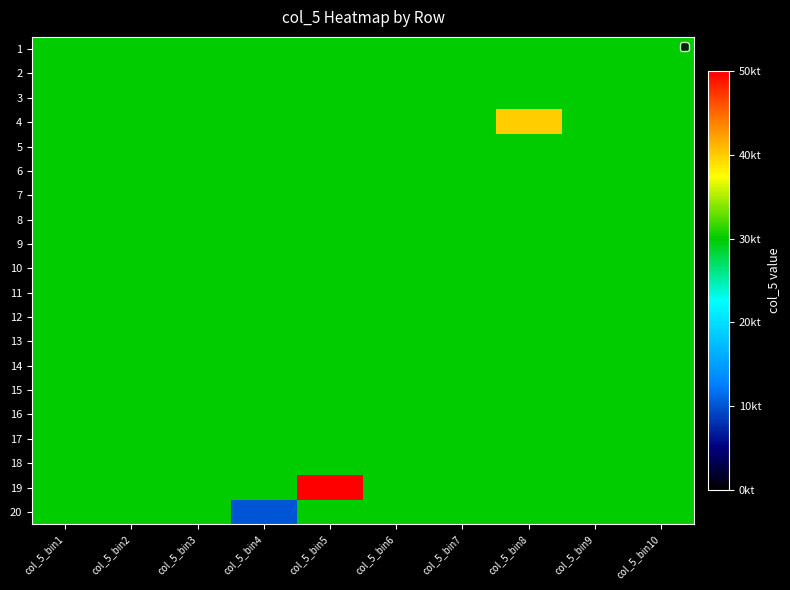

Which has a higher value, col_5_bin2 or col_5_bin5?

col_5_bin2